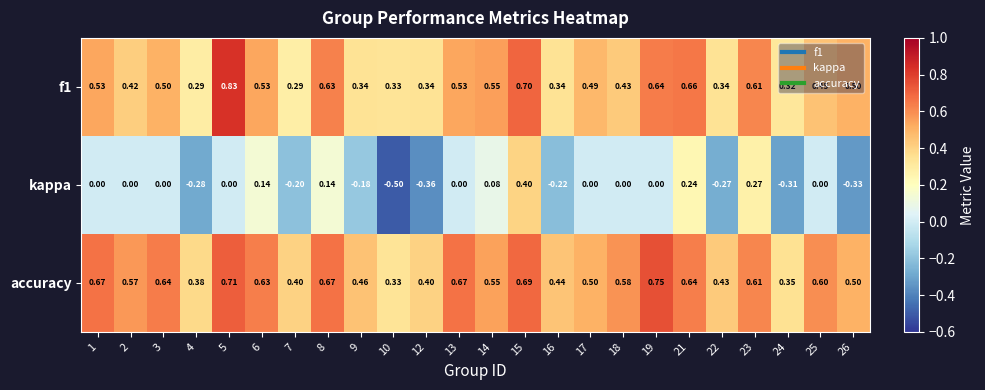

List the series in order of their peak value, lowest first.

kappa, accuracy, f1